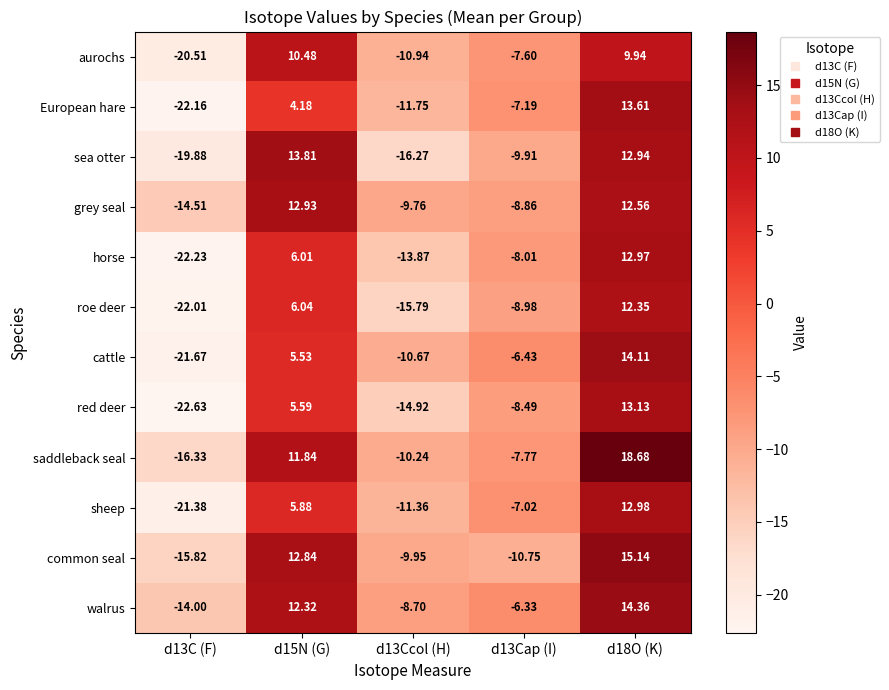

Which series has the widest spread of values?

cattle